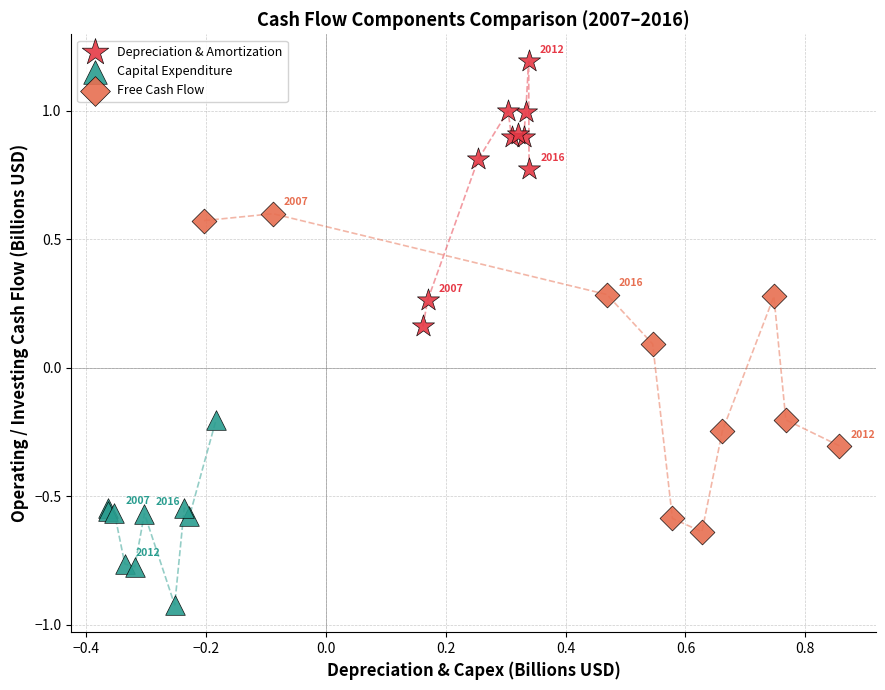

Which series reaches the minimum Y coordinate?

Capital Expenditure